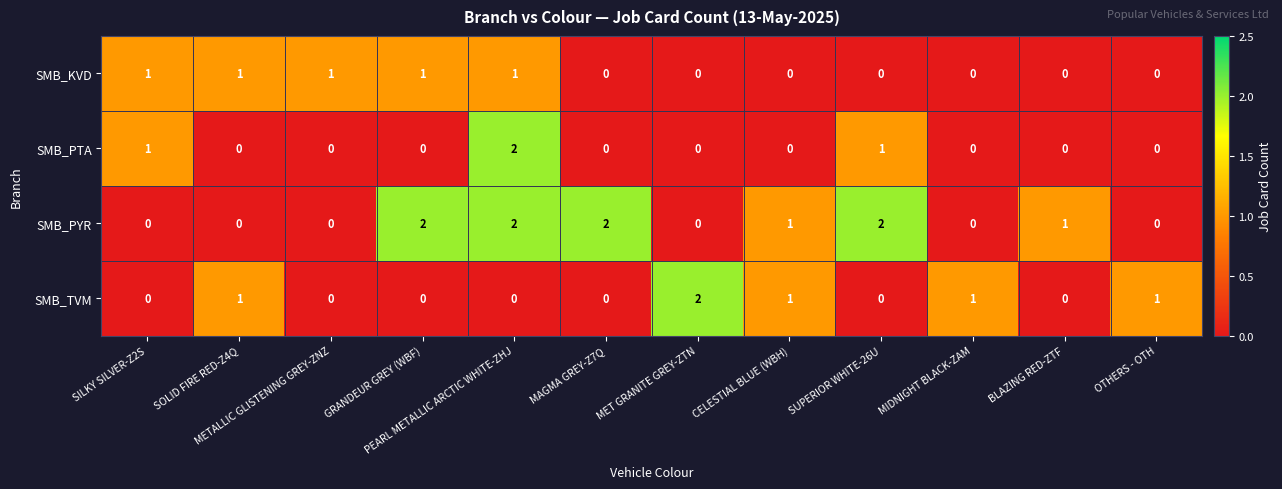

Count the SMB_TVM values in the range 0 to 1.

11